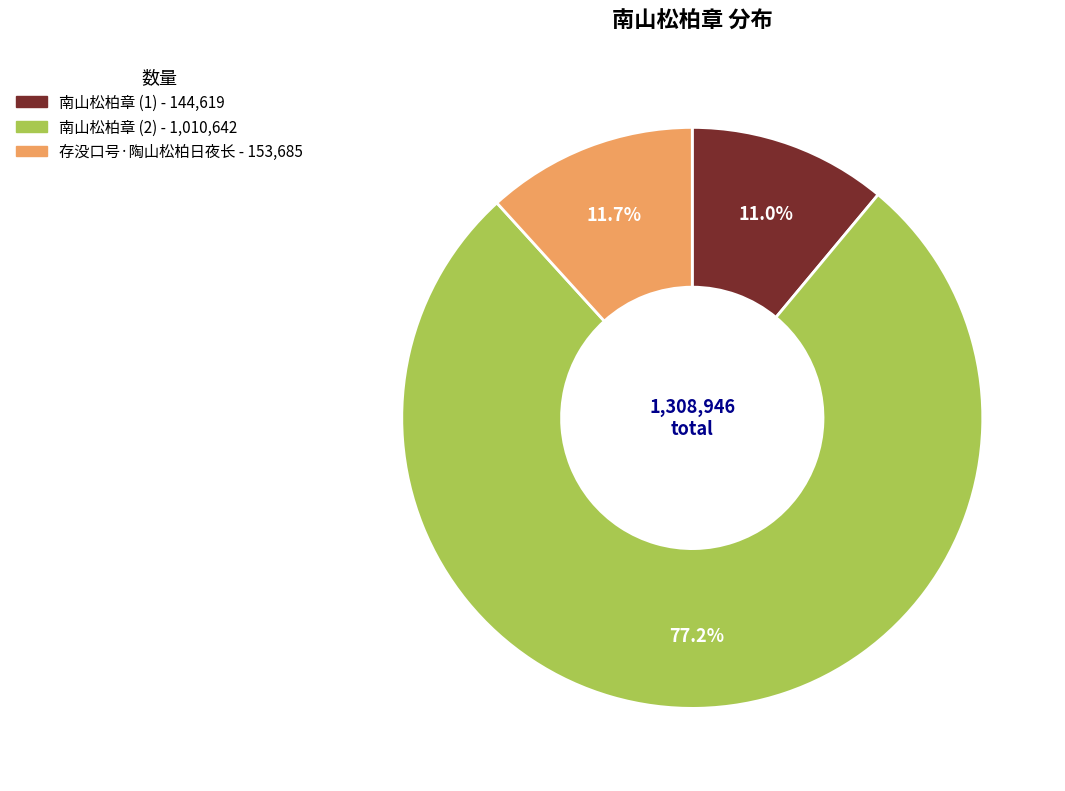

Does any single category account for the majority?

Yes